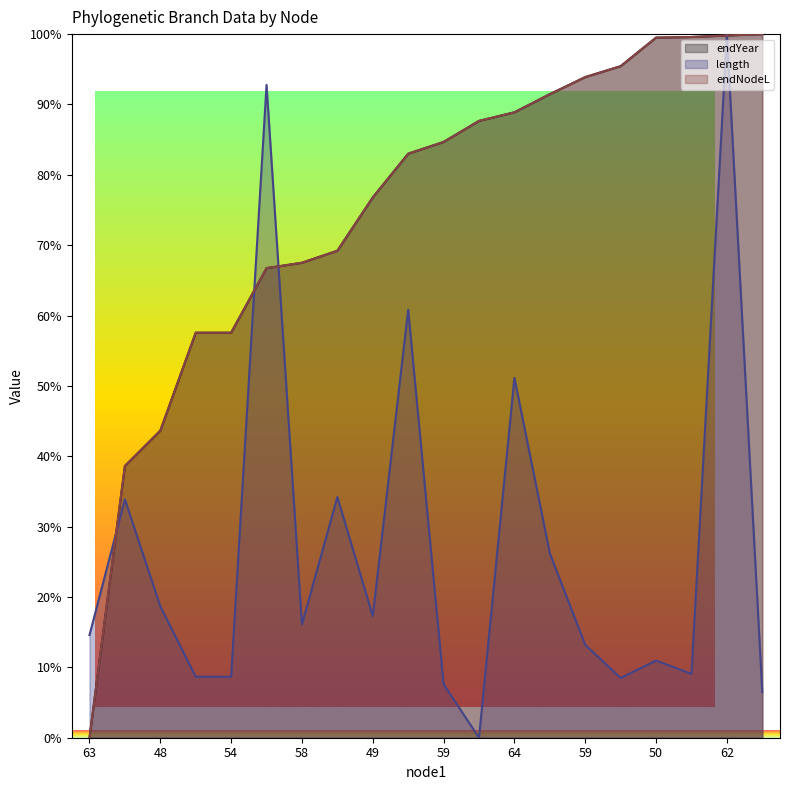

How many values in the endYear series are below 84?

10